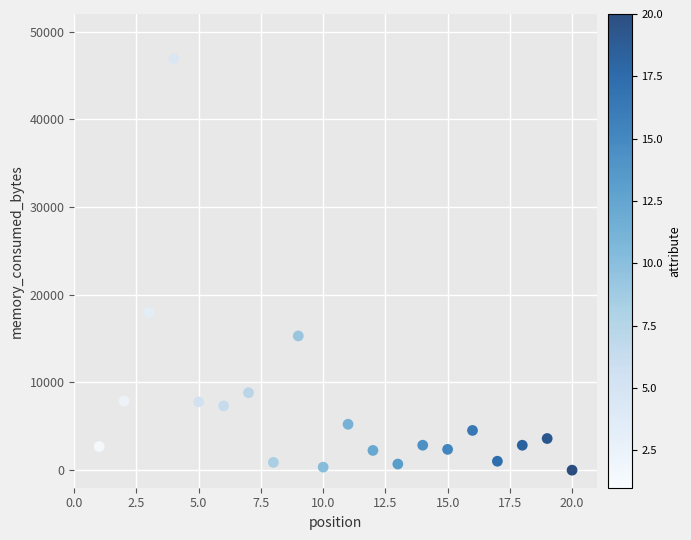

What Y value in the scatter plot is closest to 23450?

18006